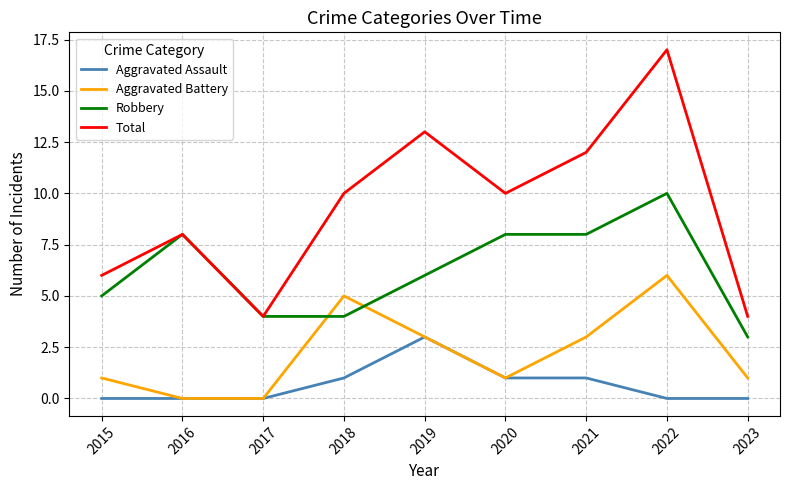

List the series in order of their peak value, lowest first.

Aggravated Assault, Aggravated Battery, Robbery, Total